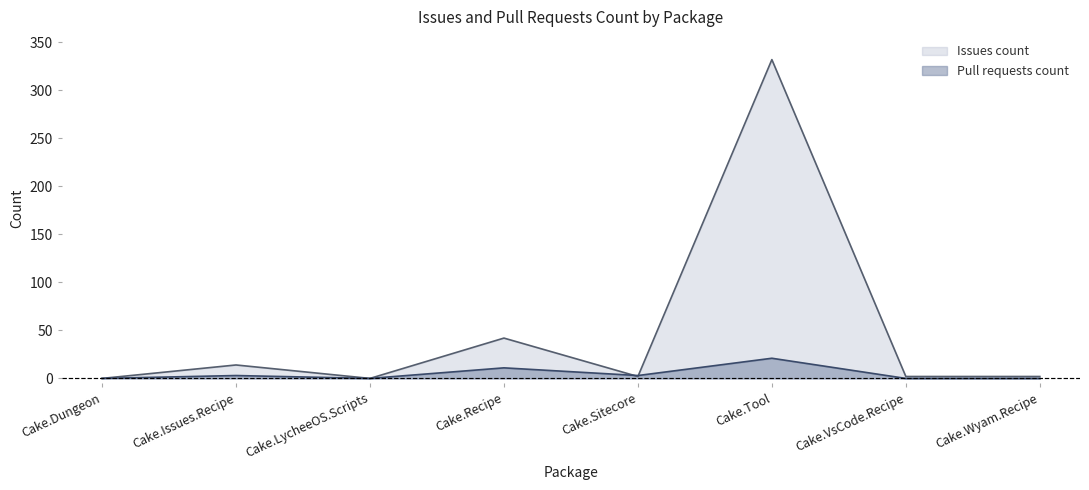

How many intersections are there between Pull requests count and Issues count?

2